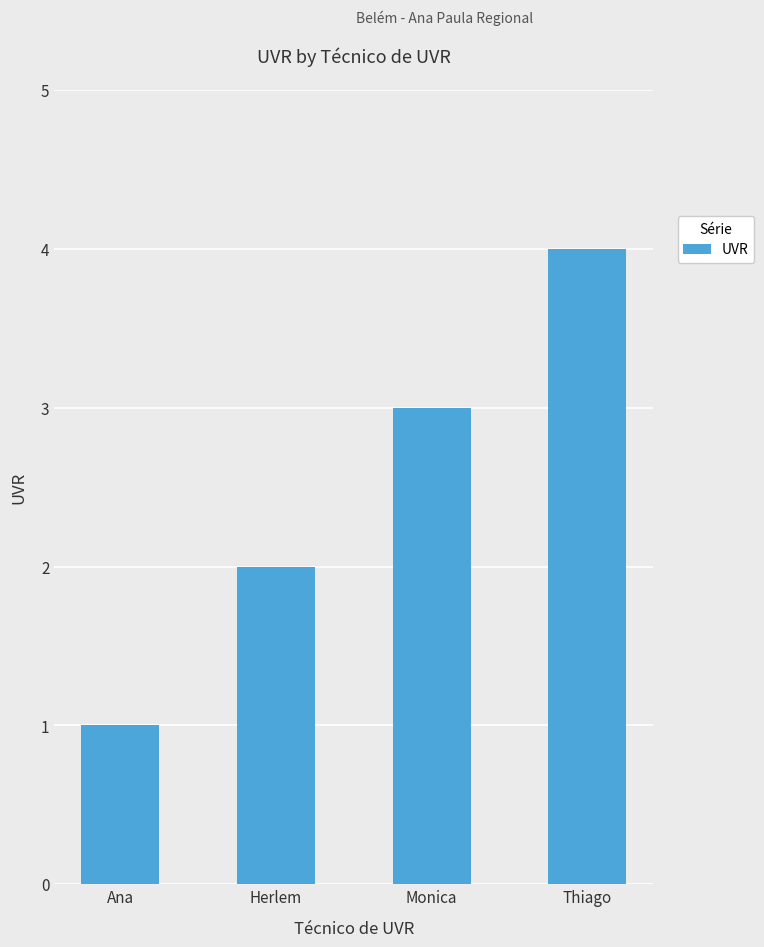

Which has a higher value, Herlem or Ana?

Herlem